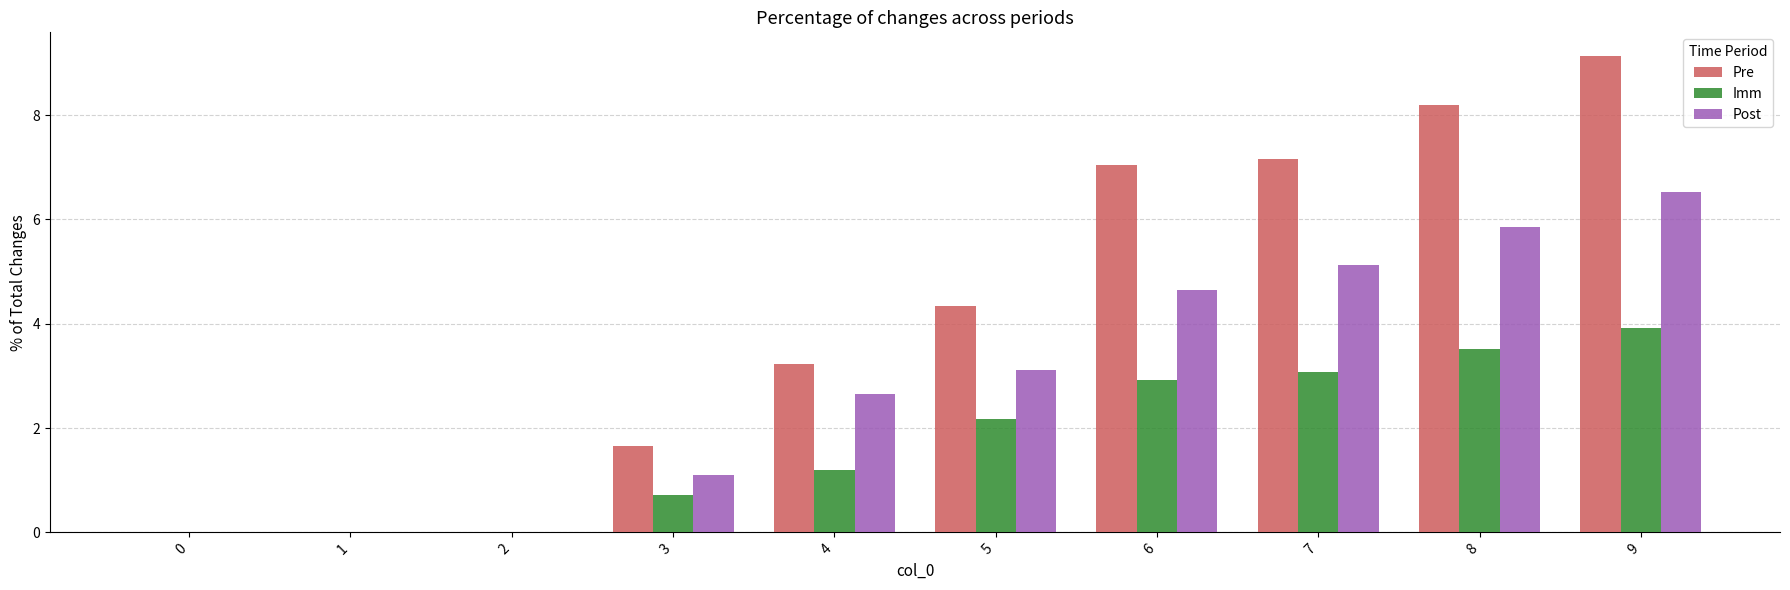

What is the sum of all Post values?

29.0